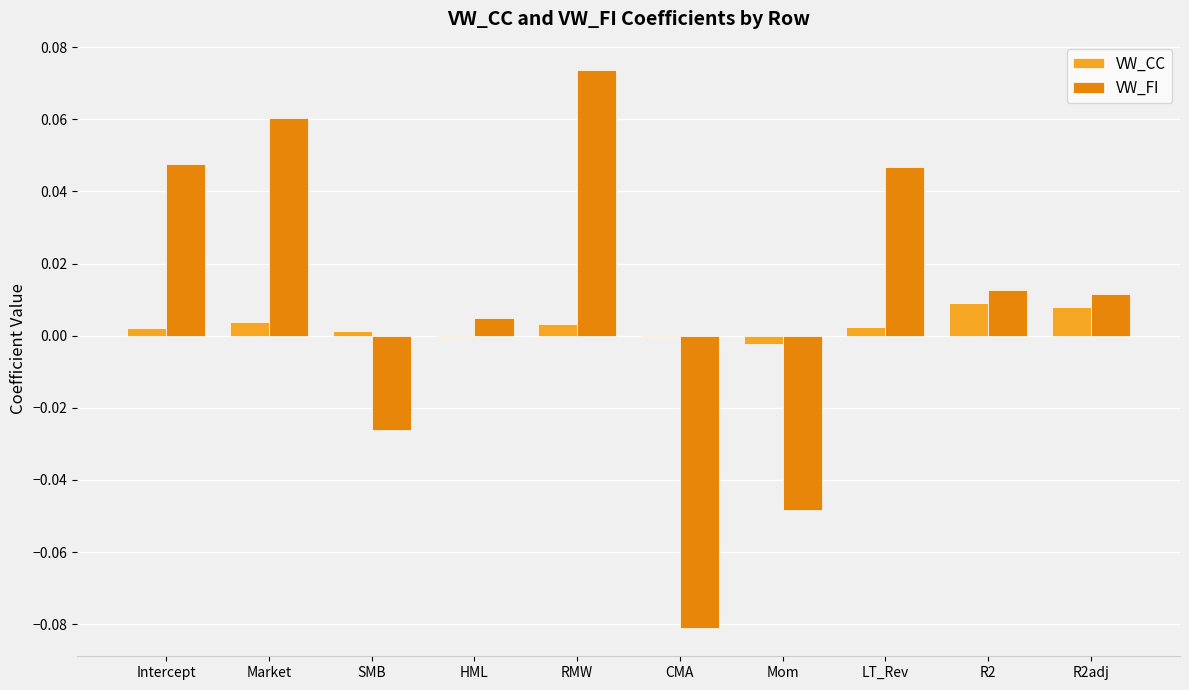

At which category is the sum across all series the highest?

RMW